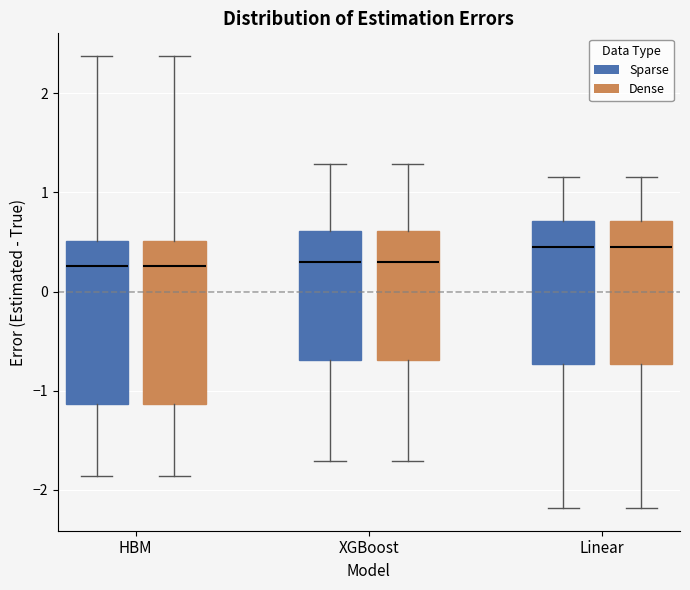

Reading left to right, transcribe this box plot: for each box, give where its median line is, the range the box spans, and where its two whiskers end, as read against the y-axis. The values are not printed on the chart, so give them approximately, as read against the axis.

HBM (Sparse): median 0.3, box -1.1 to 0.5, whiskers -1.9 to 2.4
HBM (Dense): median 0.3, box -1.1 to 0.5, whiskers -1.9 to 2.4
XGBoost (Sparse): median 0.3, box -0.7 to 0.6, whiskers -1.7 to 1.3
XGBoost (Dense): median 0.3, box -0.7 to 0.6, whiskers -1.7 to 1.3
Linear (Sparse): median 0.4, box -0.7 to 0.7, whiskers -2.2 to 1.2
Linear (Dense): median 0.4, box -0.7 to 0.7, whiskers -2.2 to 1.2